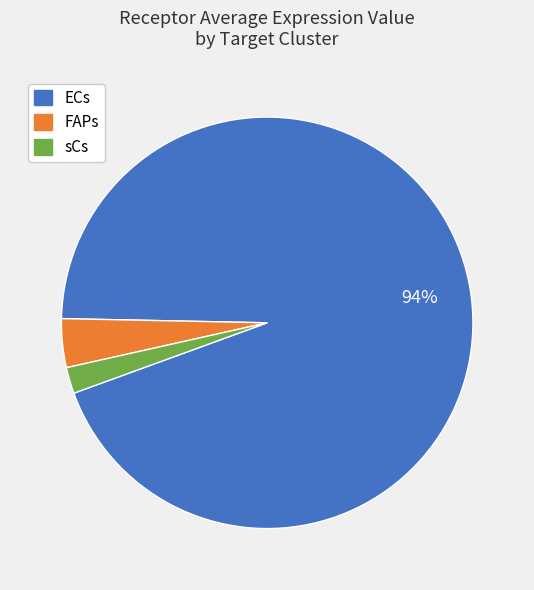

Does ECs account for over 50% of the chart?

Yes